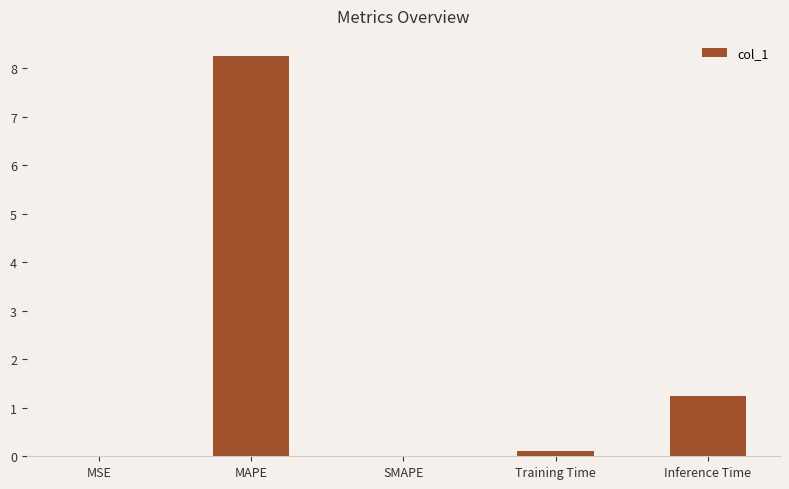

At which label is the value closest to 4?

Inference Time